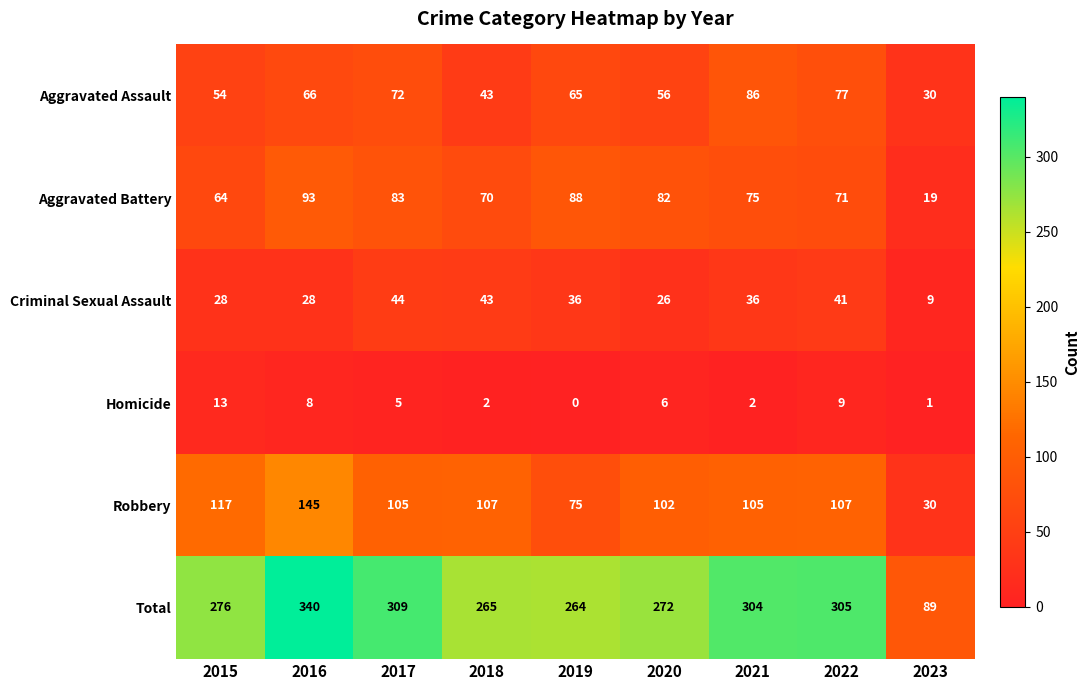

What is the difference between the maximum and minimum values in the Total series?

251